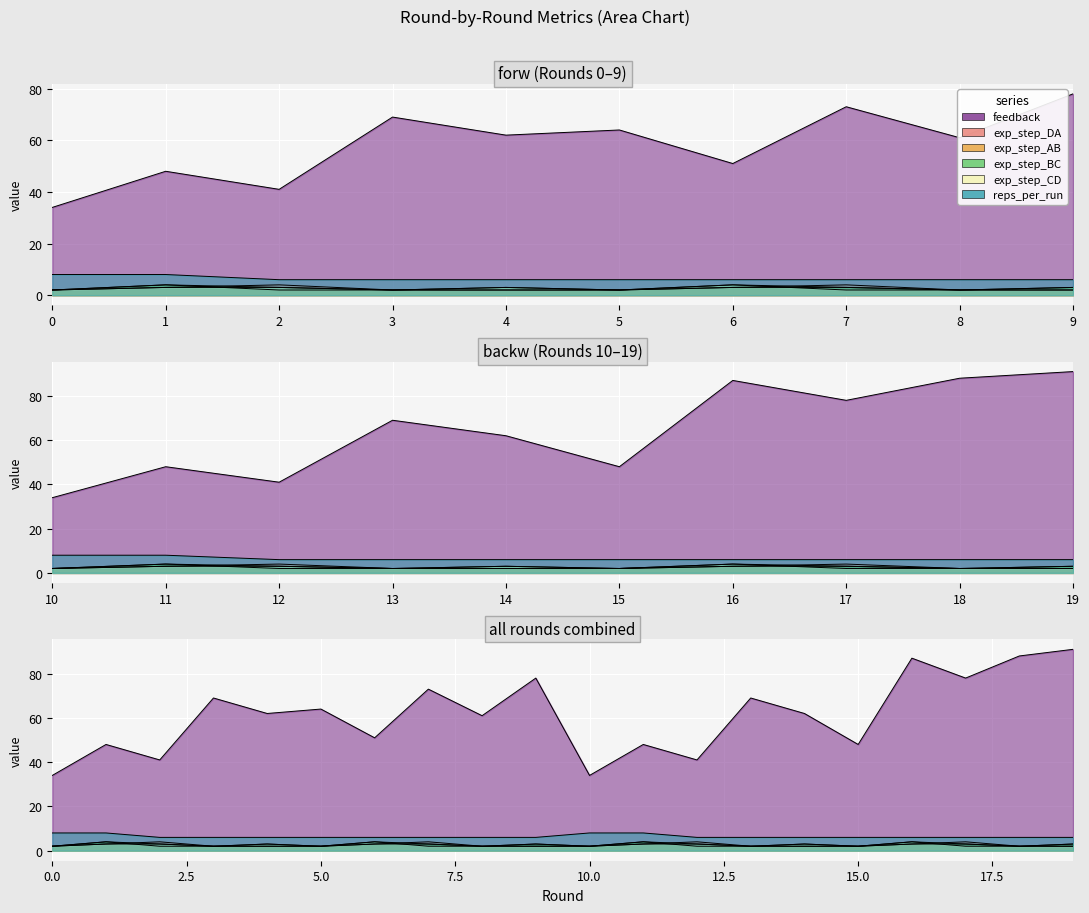

The value of exp_step_BC at 6 is 1. True or false?

False